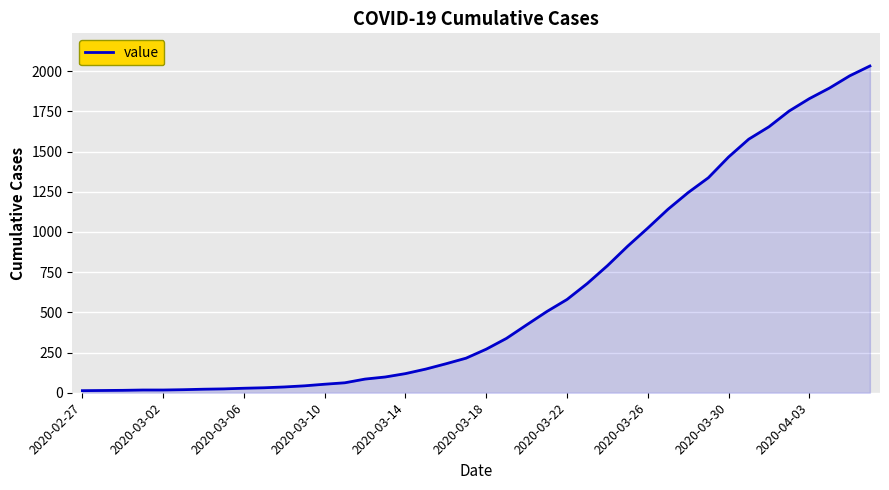

What is the difference between the maximum and minimum values?

2019